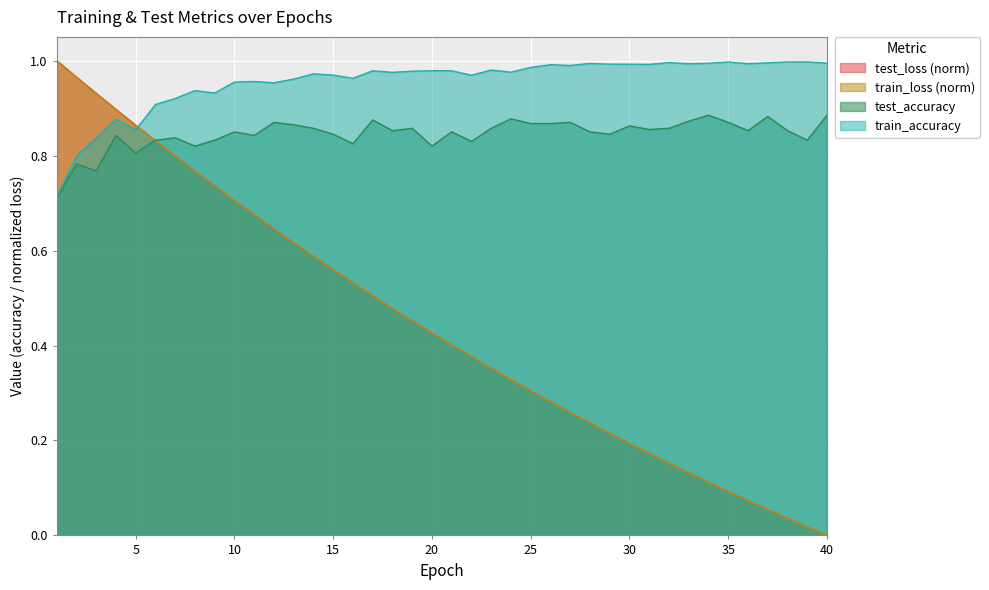

Which series has the widest spread of values?

train_loss (norm)